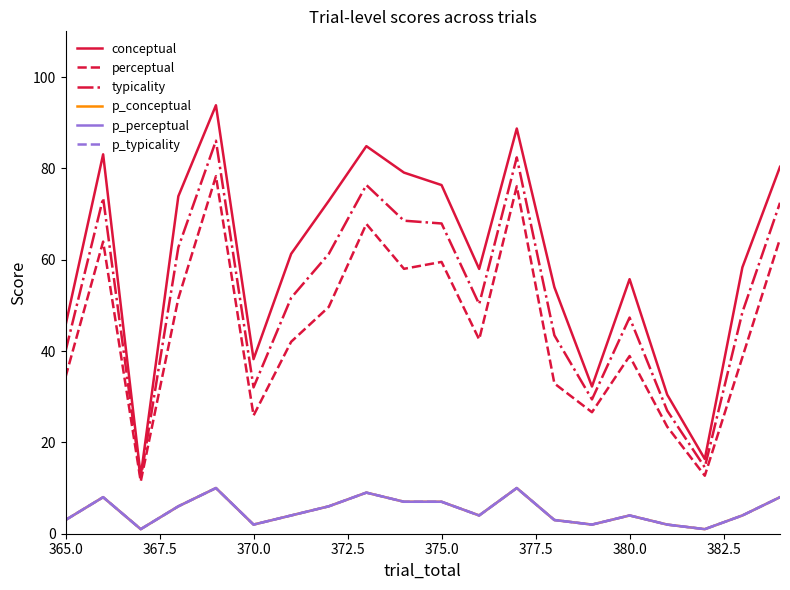

Does the chart have visible grid lines?

No